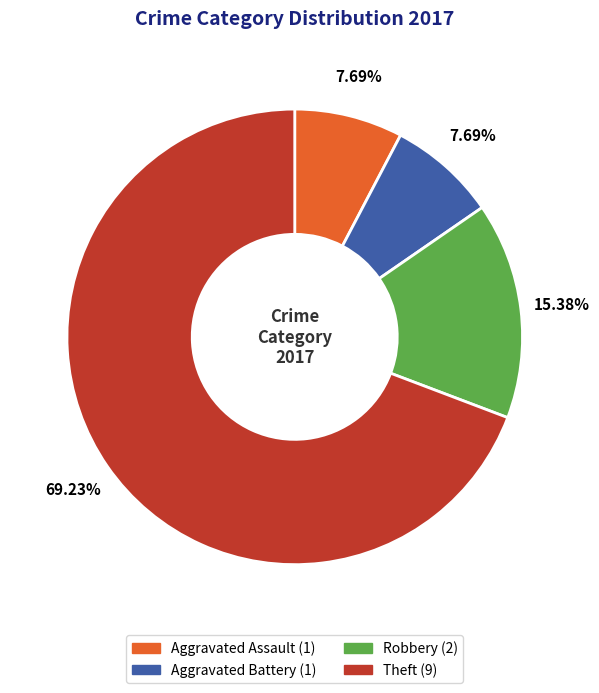

Is it true that Robbery is 15% of the pie?

True